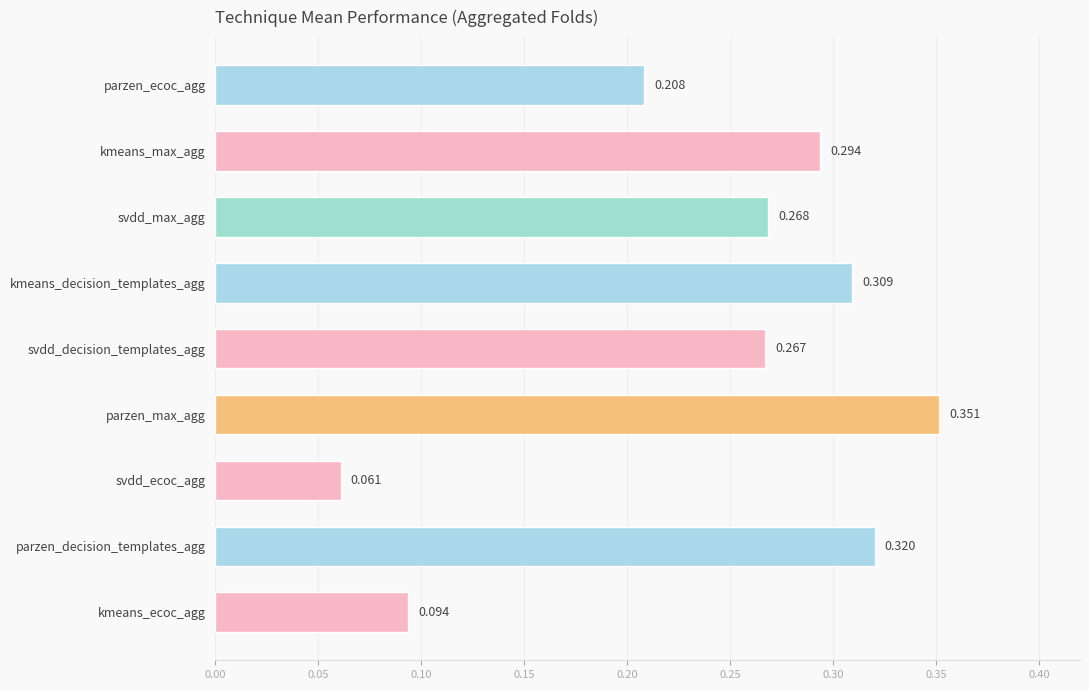

How many distinct data groups are displayed?

1